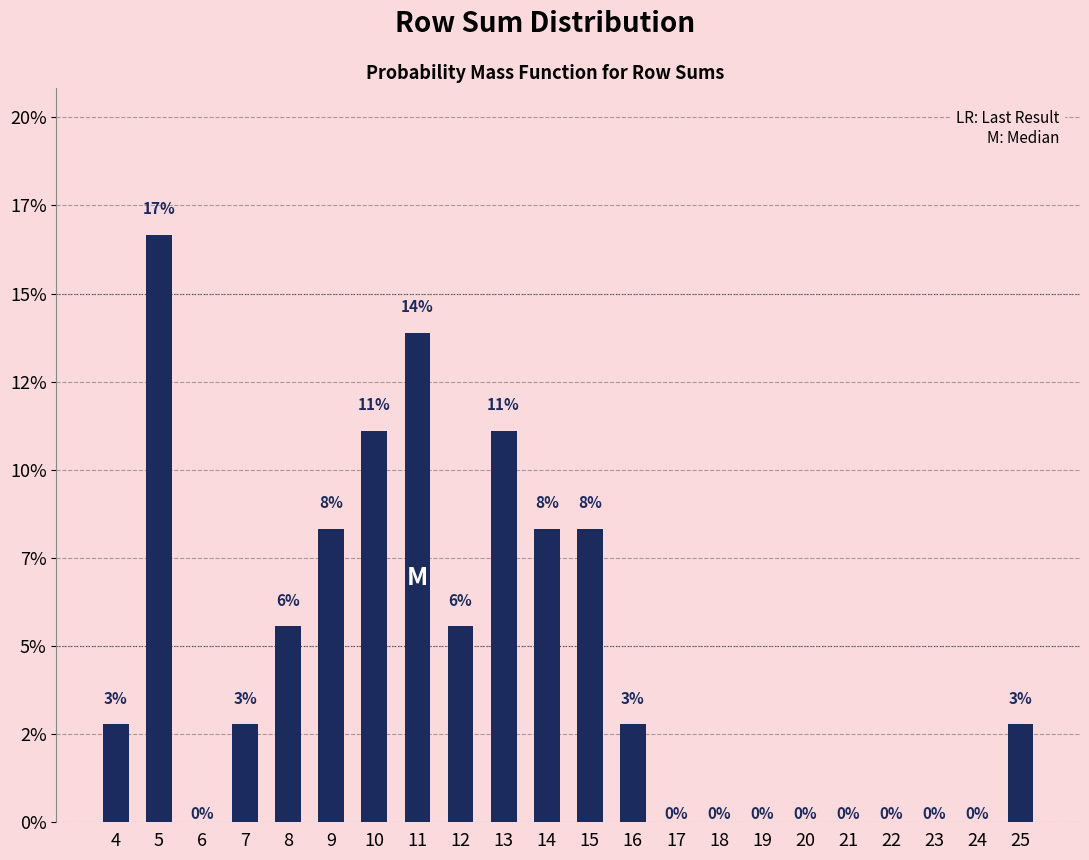

Are the bars horizontal?

No